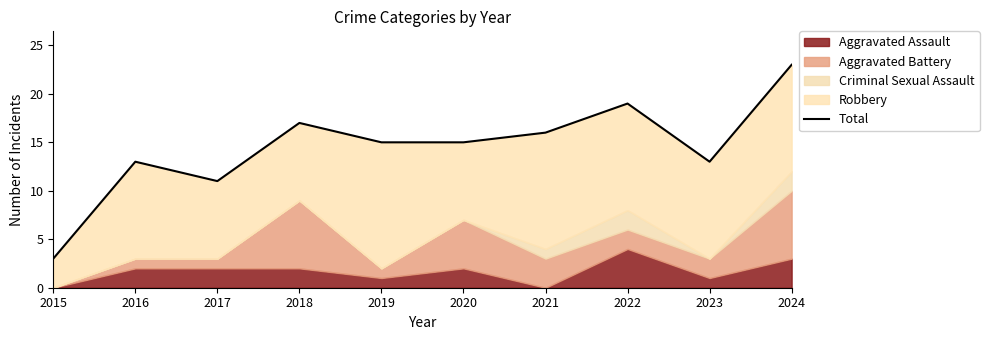

True or false: there are more than 2 points higher than both neighbors.

True